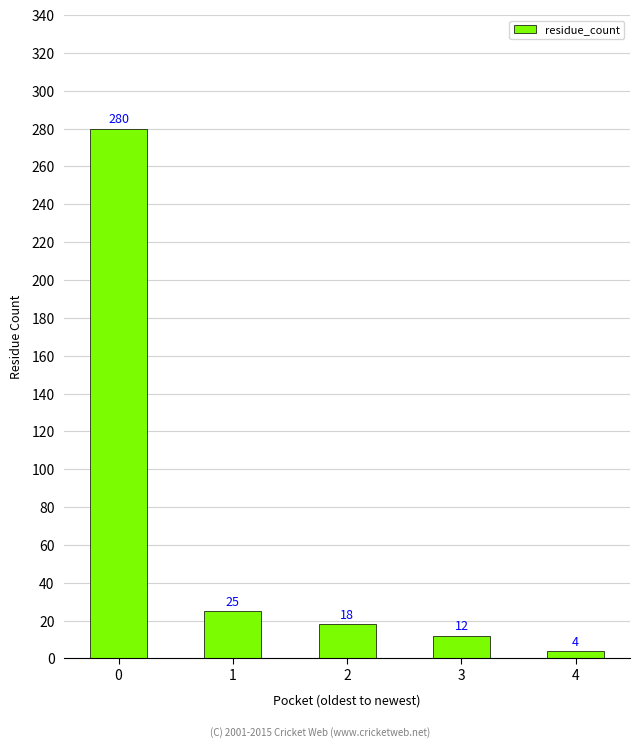

What is the difference between the maximum and minimum values?

276